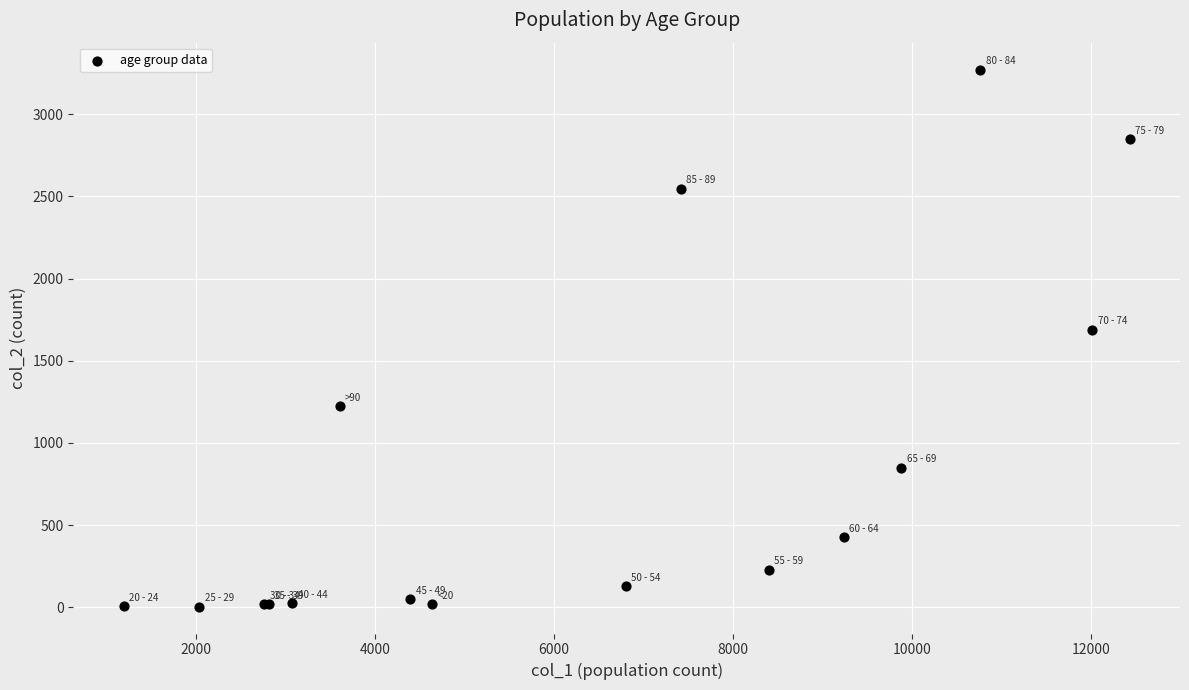

What Y value in the scatter plot is closest to 1638?

1690